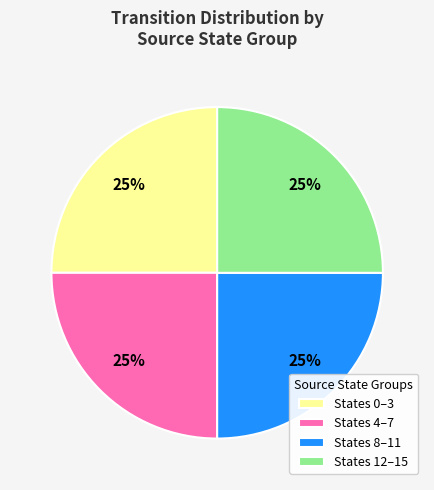

True or false: States 8–11 accounts for 25% of the total.

True